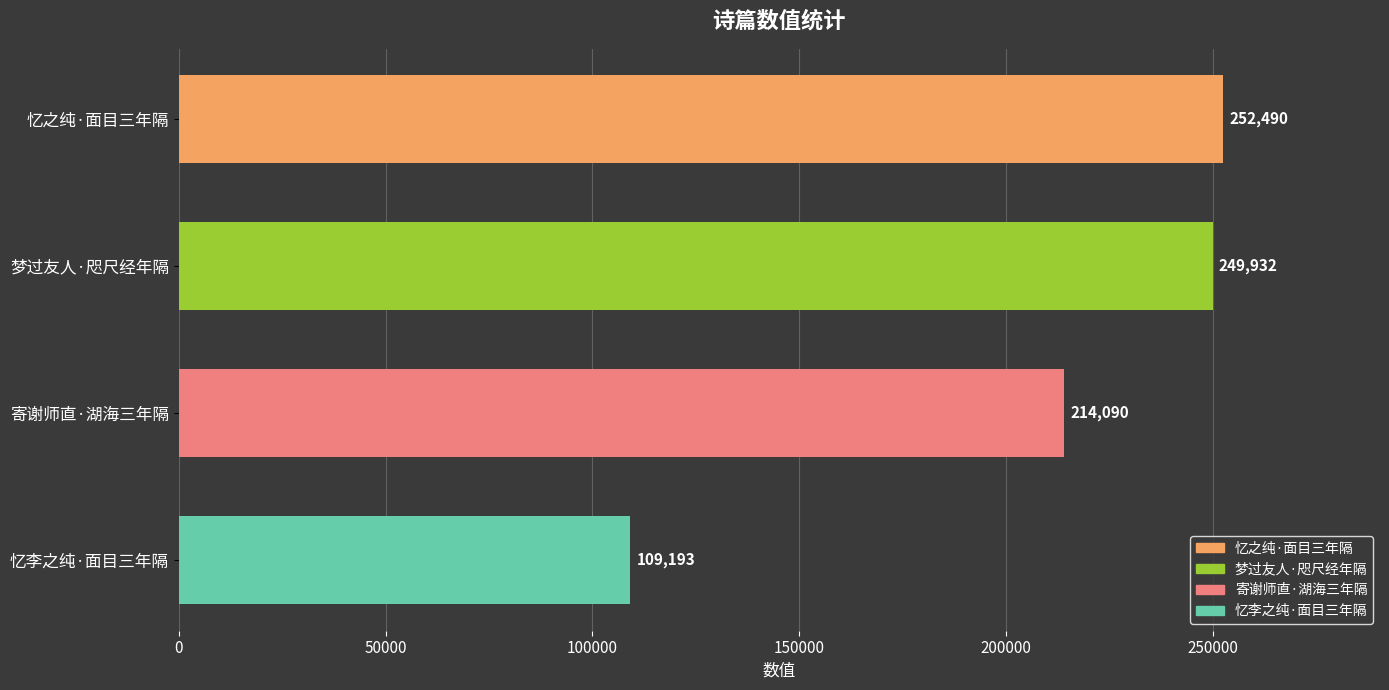

Rank the categories by value from lowest to highest.

忆李之纯·面目三年隔, 寄谢师直·湖海三年隔, 梦过友人·咫尺经年隔, 忆之纯·面目三年隔